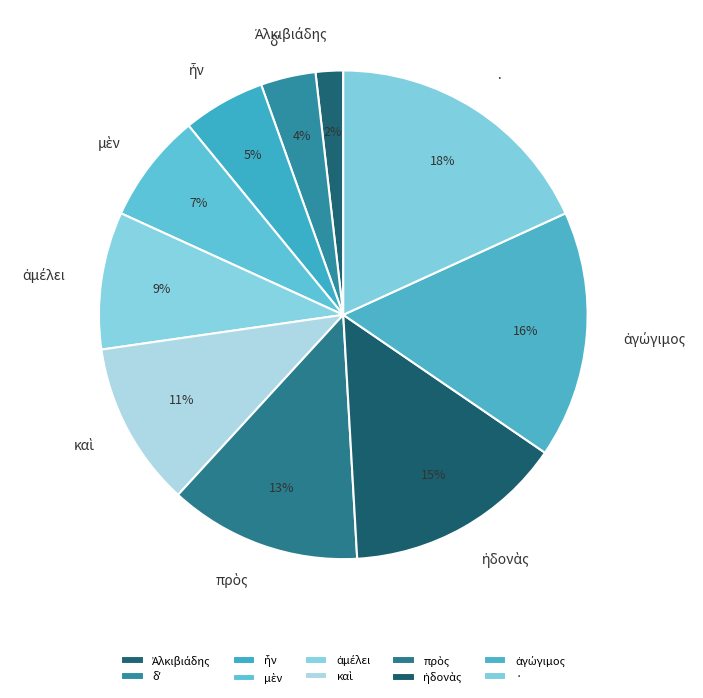

Does any single category account for the majority?

No